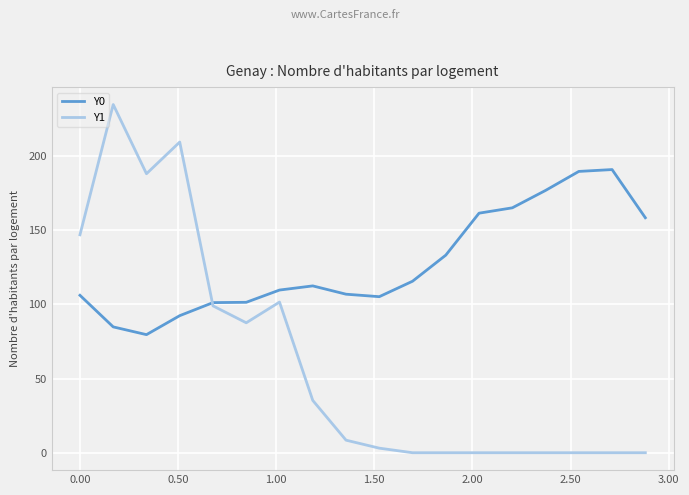

Which series has the largest range (max minus min)?

Y1